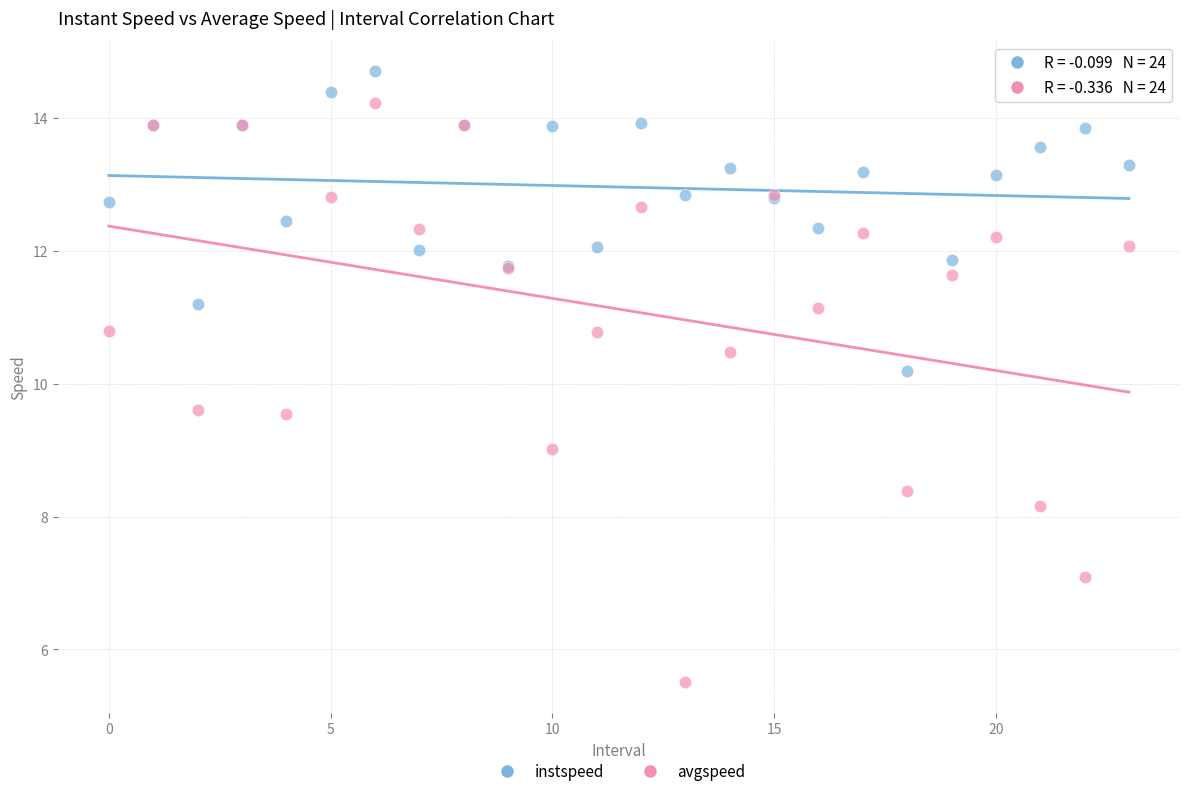

Which series has the largest Y range (max minus min)?

avgspeed